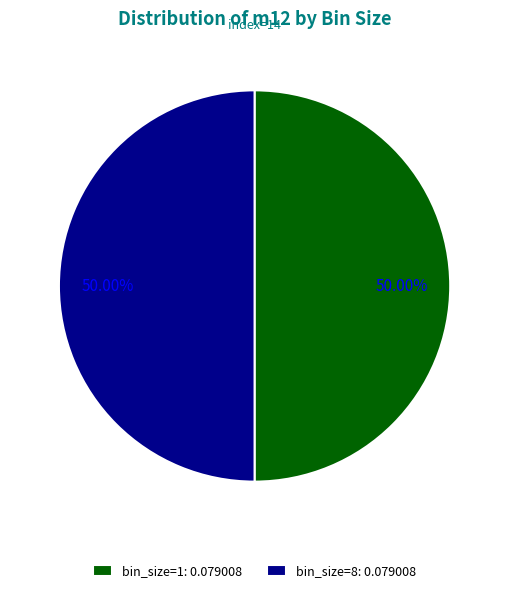

How many slices are in this pie chart?

2